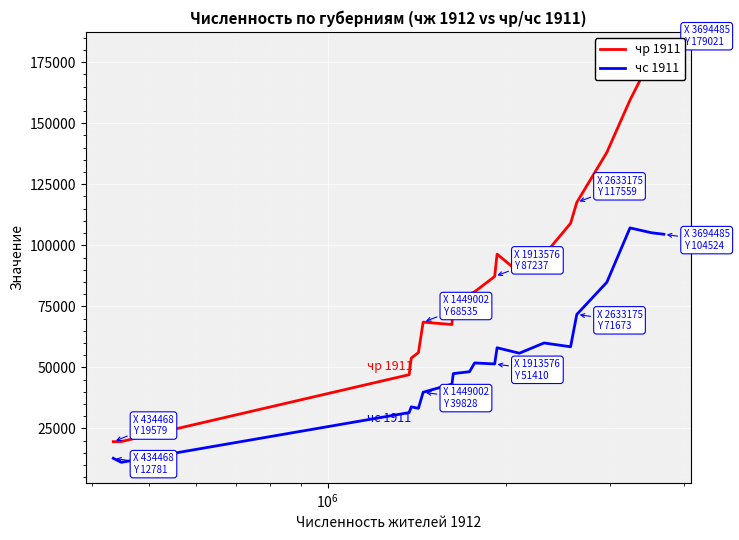

True or false: чр 1911 and чс 1911 cross at least once.

False